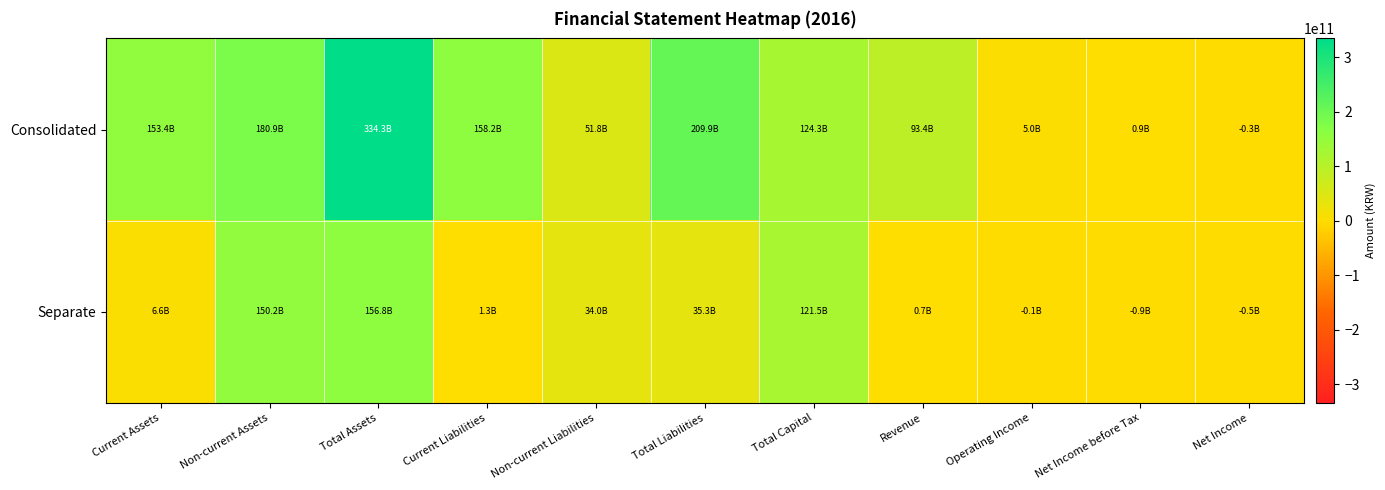

Reading left to right, list all the values displayed in this chart.

Consolidated: Current Assets=153390877391	Non-current Assets=180861639547	Total Assets=334252516938	Current Liabilities=158153270531	Non-current Liabilities=51753377987	Total Liabilities=209906648518	Total Capital=124345868420	Revenue=93387304346	Operating Income=5046999866	Net Income before Tax=948927728	Net Income=-318384330
Separate: Current Assets=6599854061	Non-current Assets=150215763445	Total Assets=156815617506	Current Liabilities=1332035881	Non-current Liabilities=33983942555	Total Liabilities=35315978436	Total Capital=121499639070	Revenue=744689884	Operating Income=-93902526	Net Income before Tax=-853174272	Net Income=-510324029